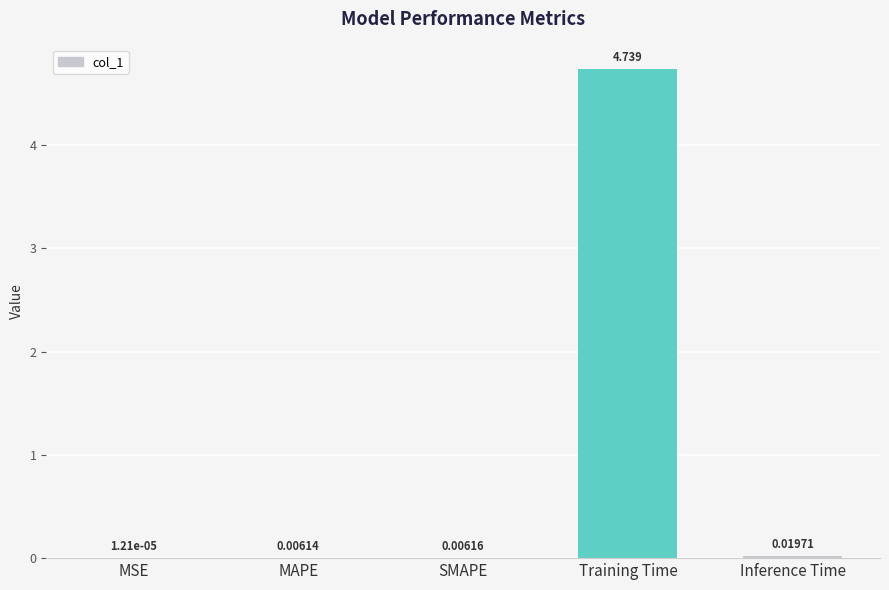

Are the bars horizontal?

No